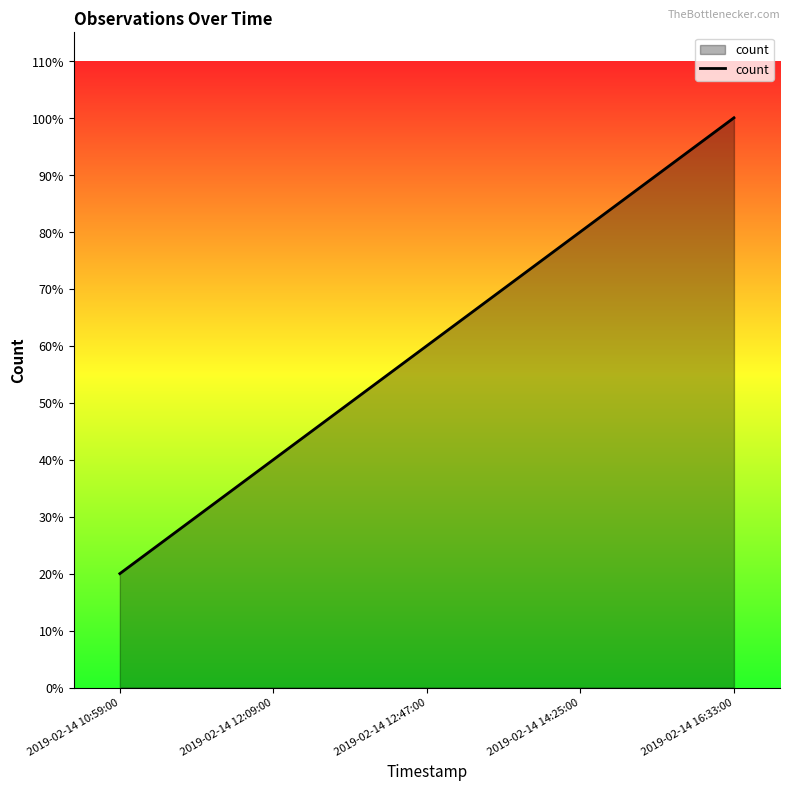

Does the chart display data point markers on the line(s)?

No